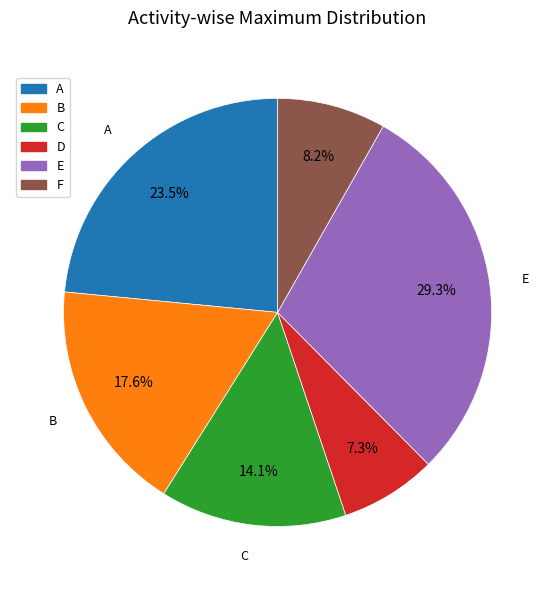

Count the number of slices in the pie.

6